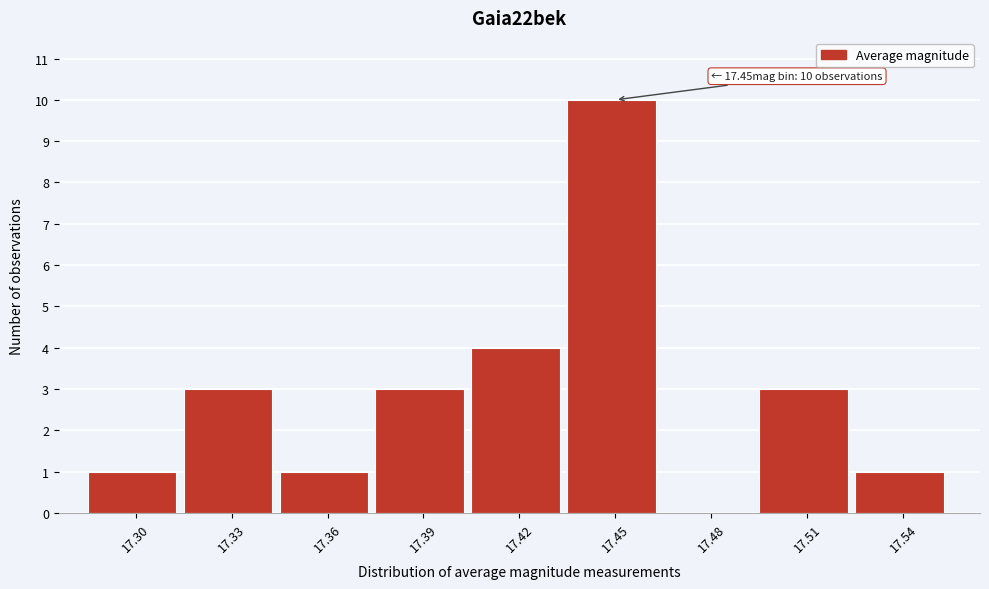

The chart shows a value of 1 at 17.51. True or false?

False